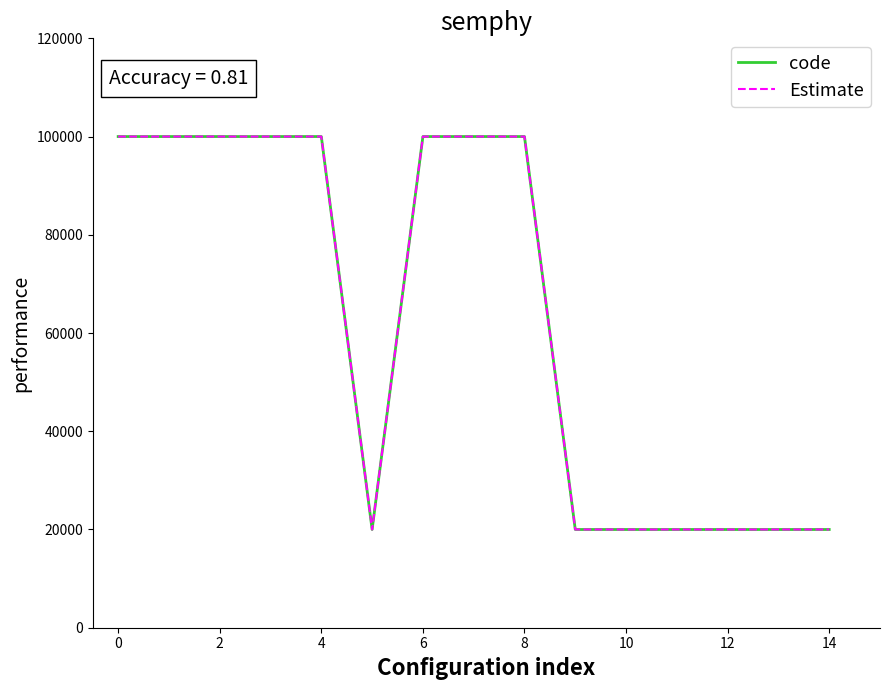

Does the chart have visible grid lines?

No